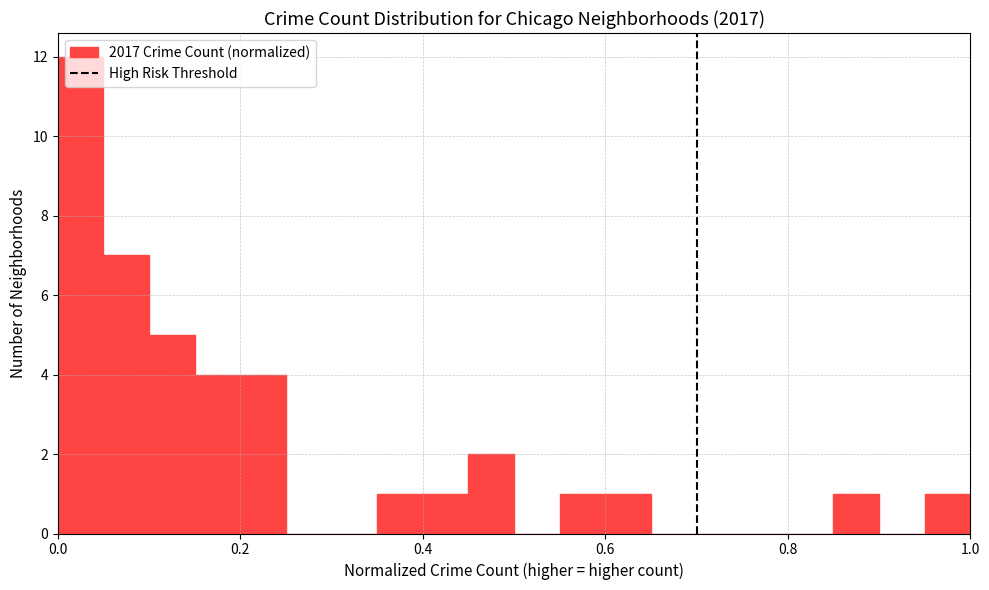

Around what value on the x-axis is the tallest bar? Give the approximate position of its centre, as read against the axis.

0.02